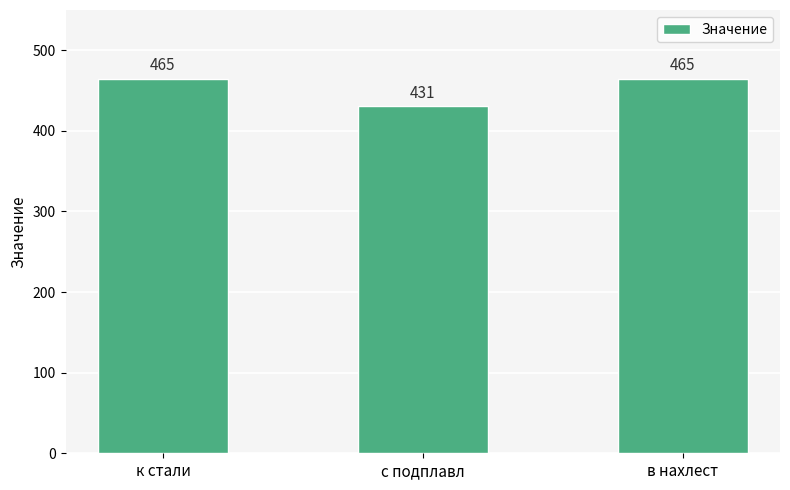

The chart shows a value of 611 at с подплавл. True or false?

False